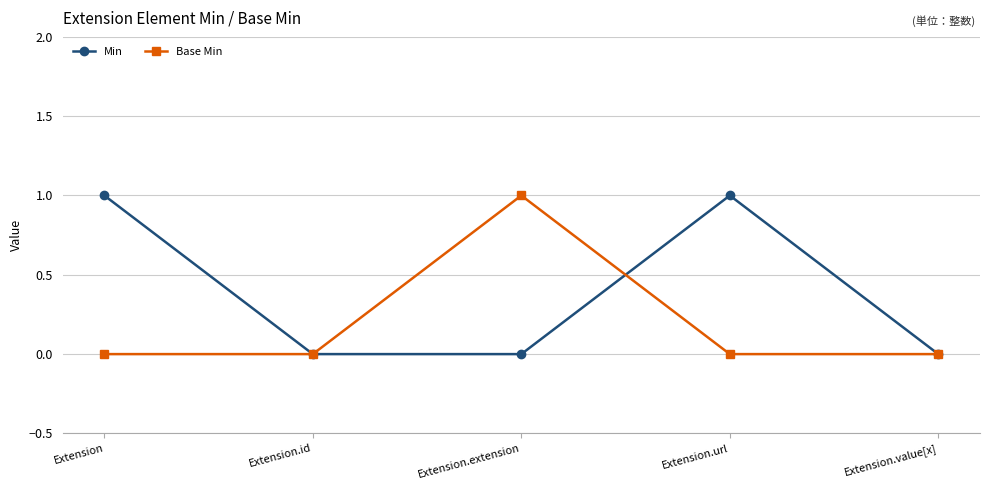

How many lines are shown in the chart?

2